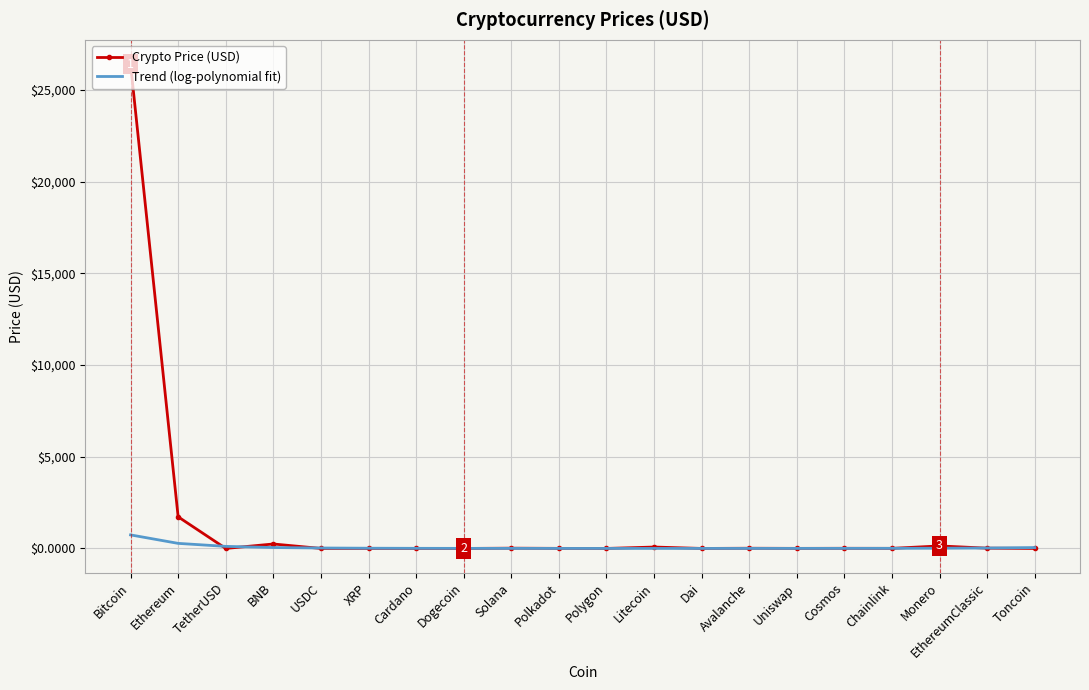

At which category is the sum across all series the highest?

Bitcoin